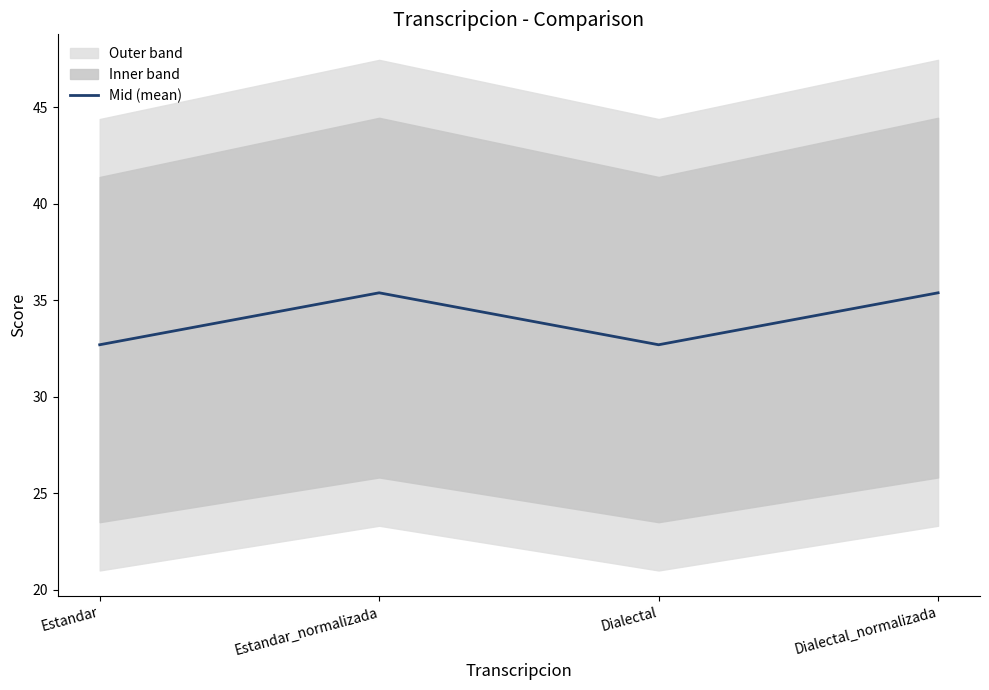

Rank the categories by value from lowest to highest.

Estandar, Dialectal, Estandar_normalizada, Dialectal_normalizada